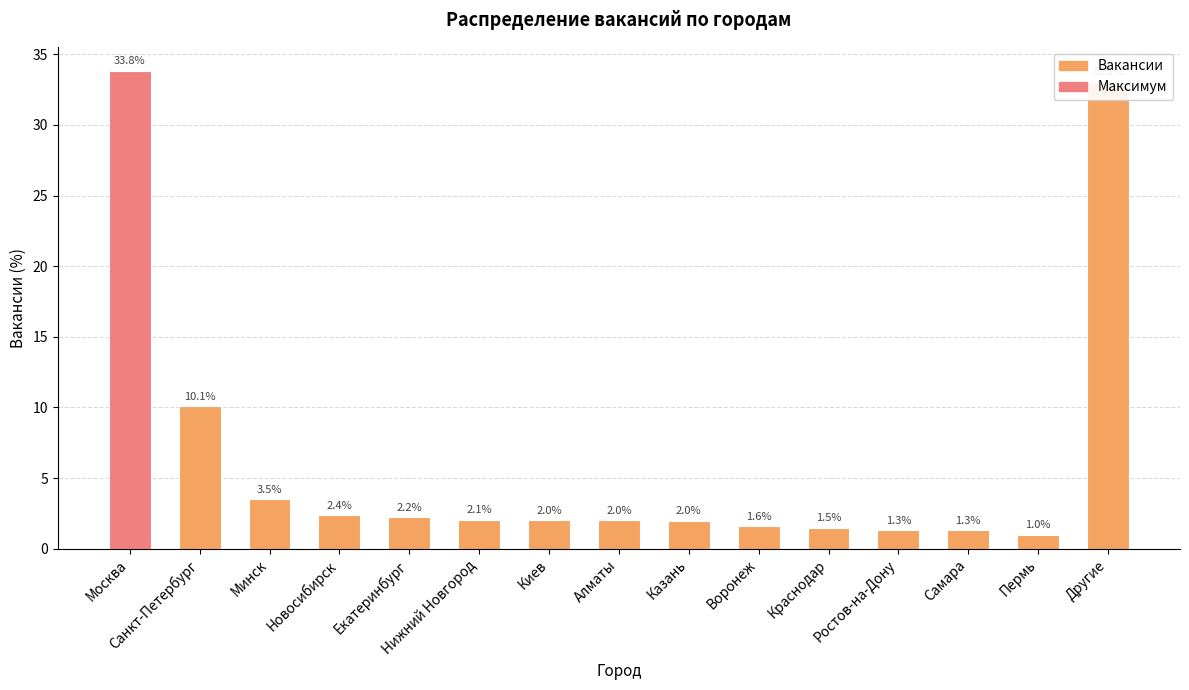

True or false: the data shows 5.9 at Минск.

False